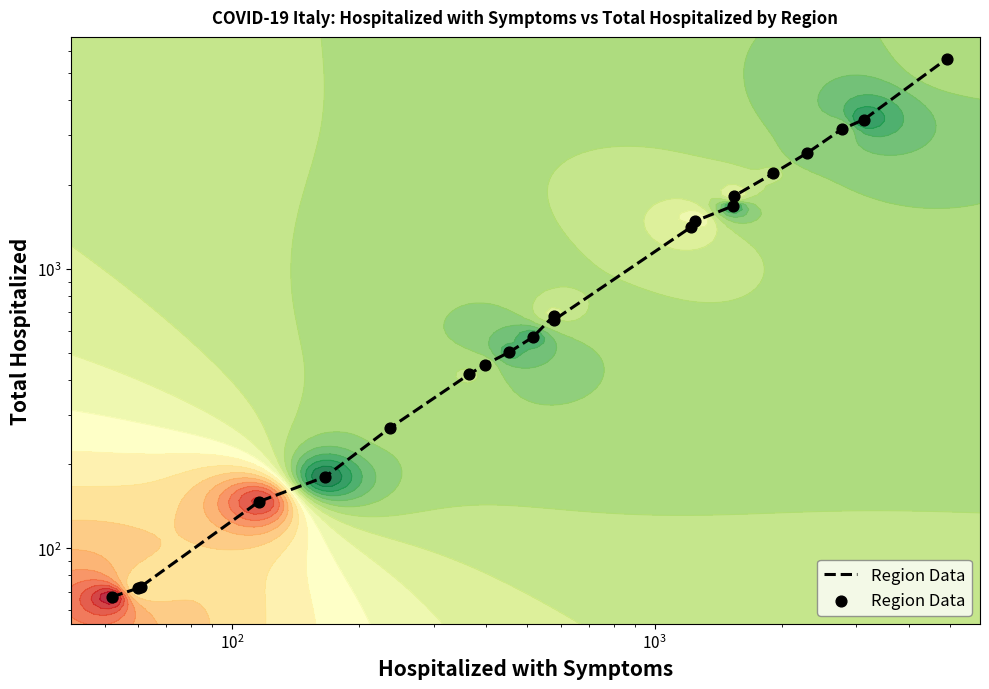

How many data points does each series have?

21